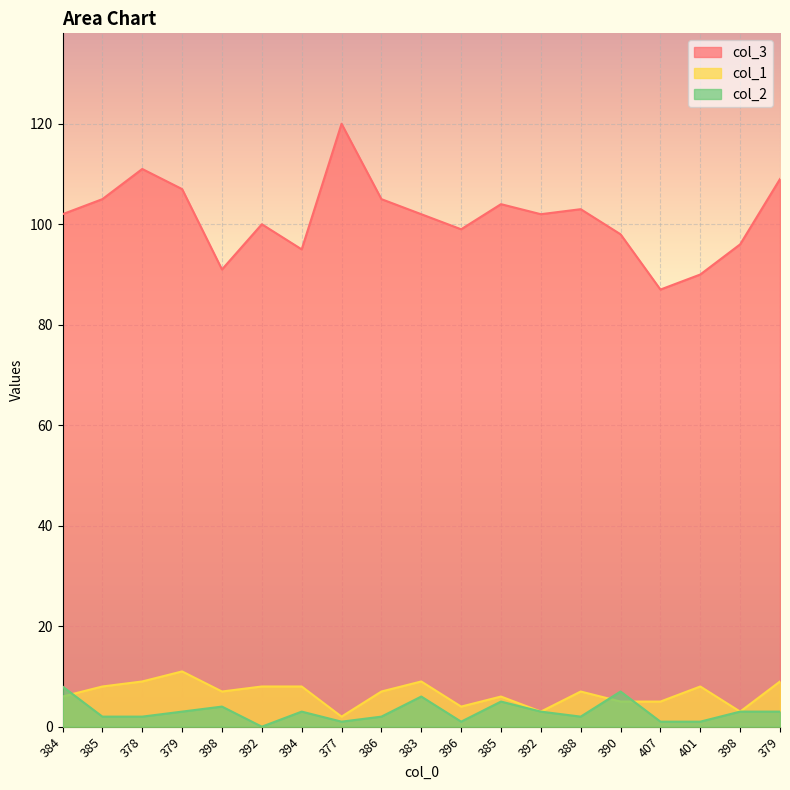

True or false: col_1 has more than 0 interior local peaks.

True